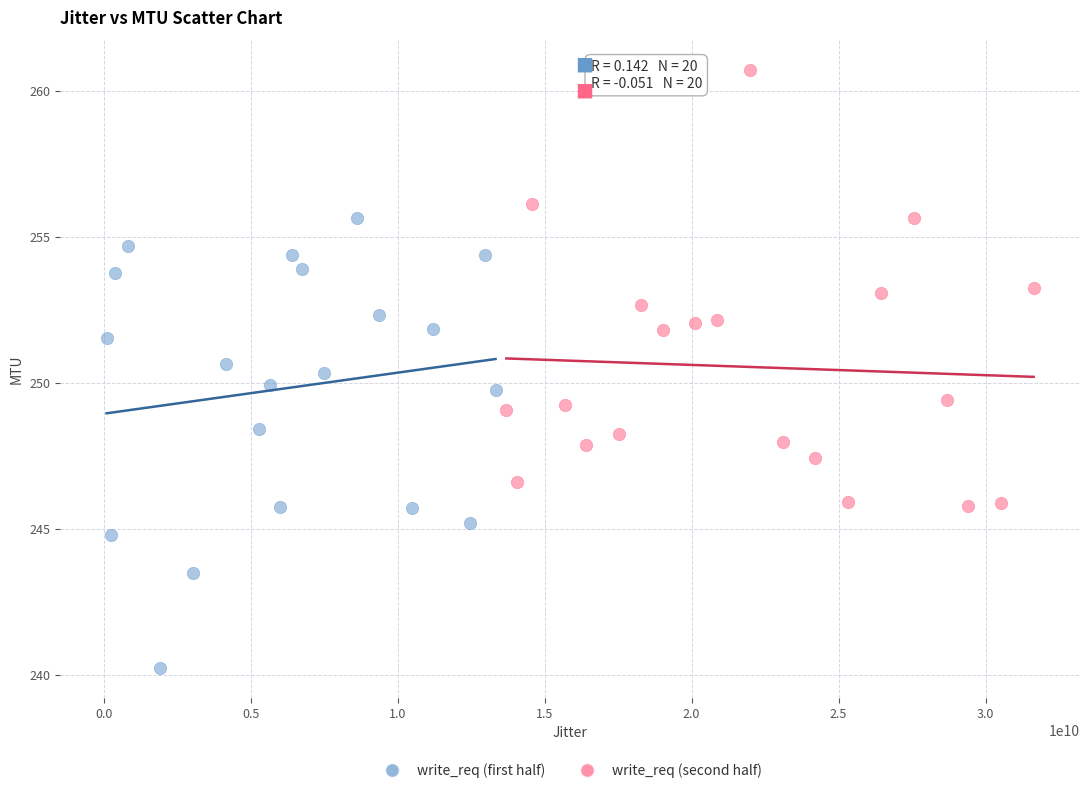

Which series contains the highest Y value?

write_req (second half)